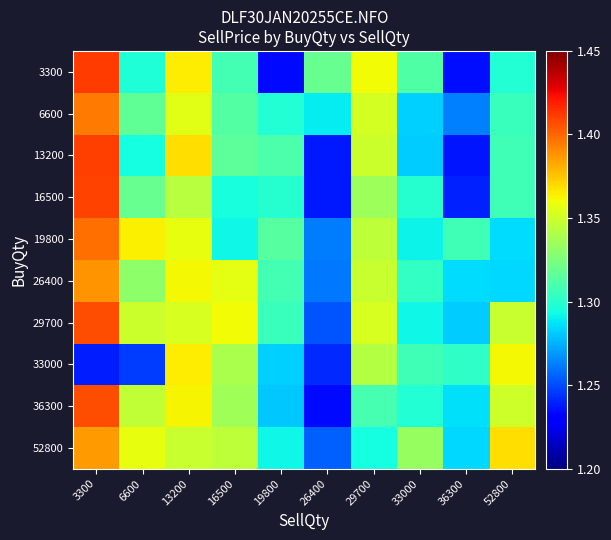

Rank the series by their maximum value, from lowest to highest.

33000, 52800, 26400, 6600, 19800, 36300, 29700, 16500, 13200, 3300